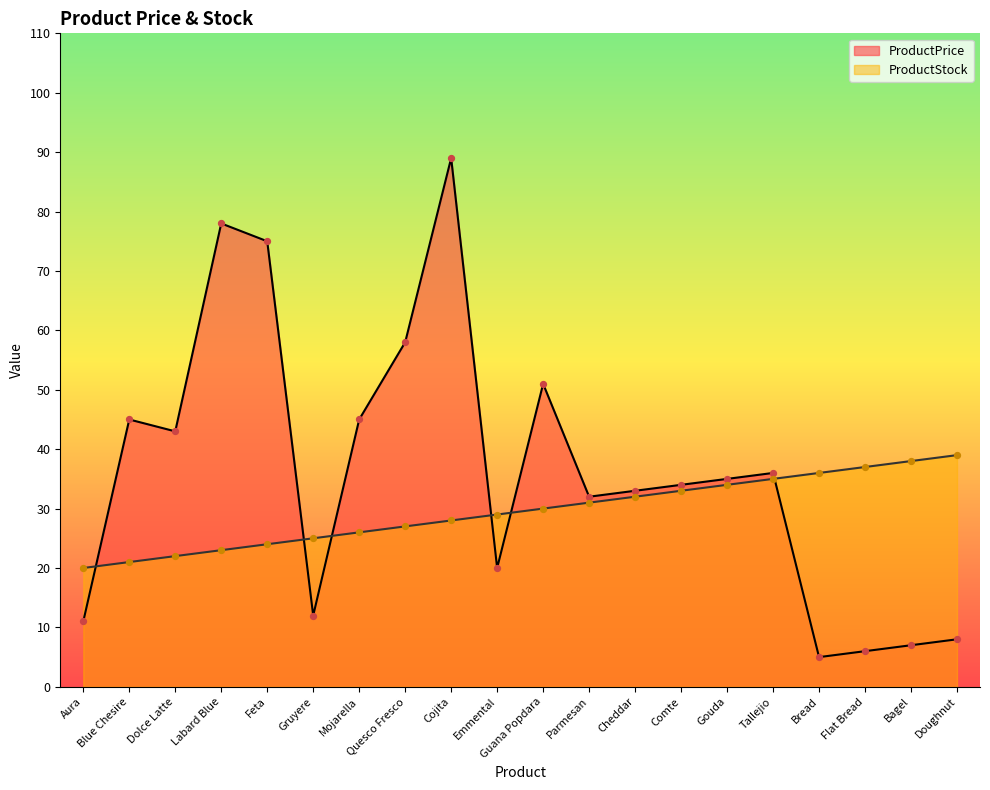

What are all the series names shown in the legend?

ProductPrice, ProductStock